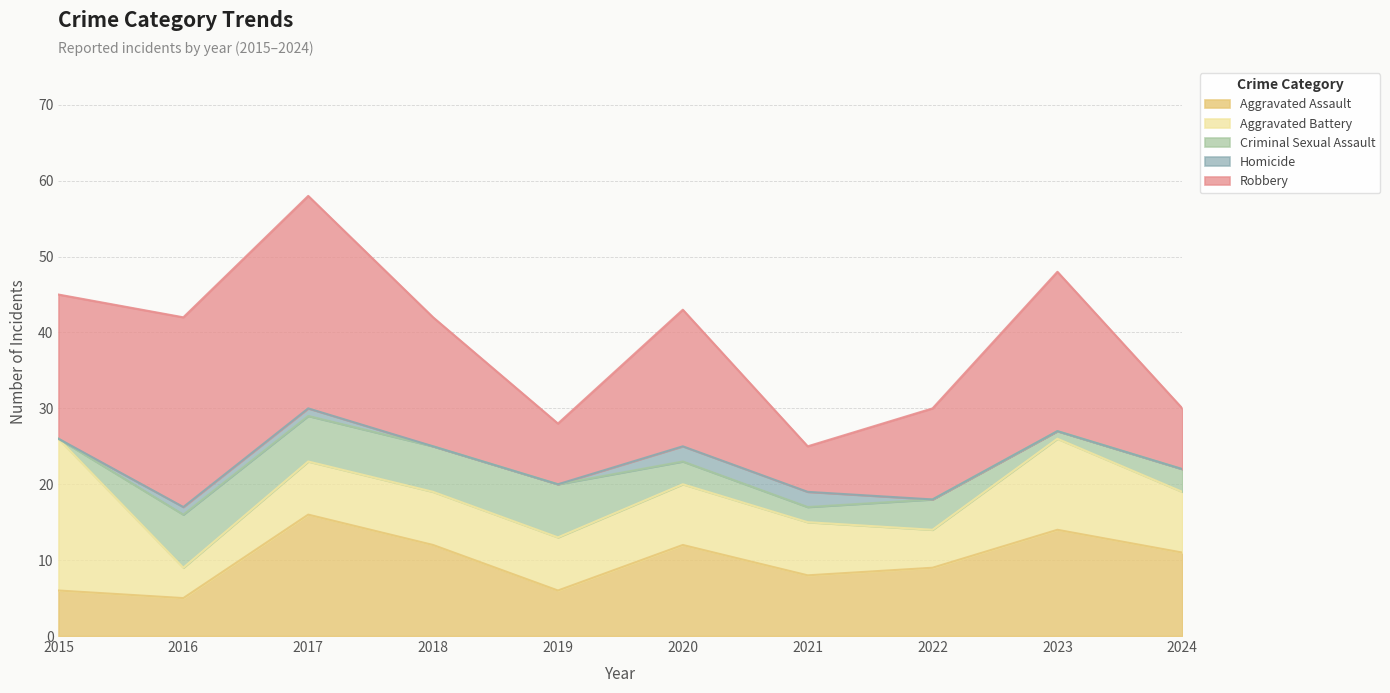

Does the chart have visible grid lines?

Yes